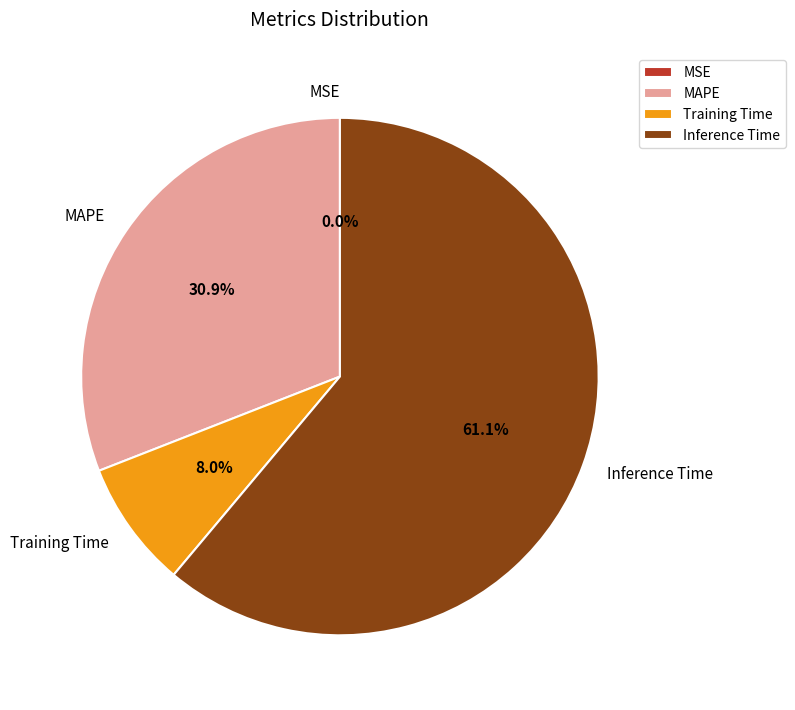

Which slice is the largest?

Inference Time